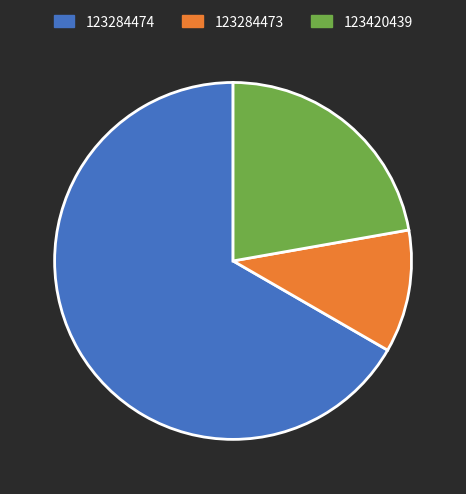

Rank the categories by value from lowest to highest.

123284473, 123420439, 123284474